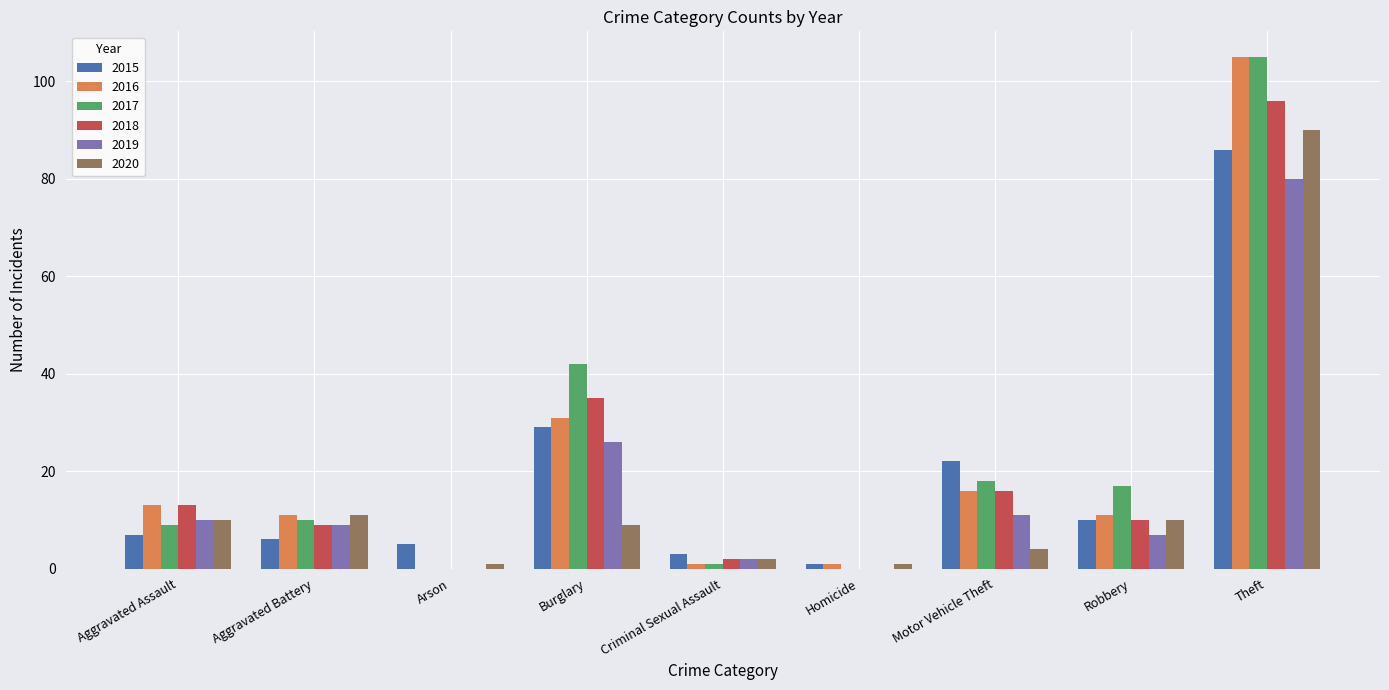

The value of 2015 at Burglary is 29. True or false?

True